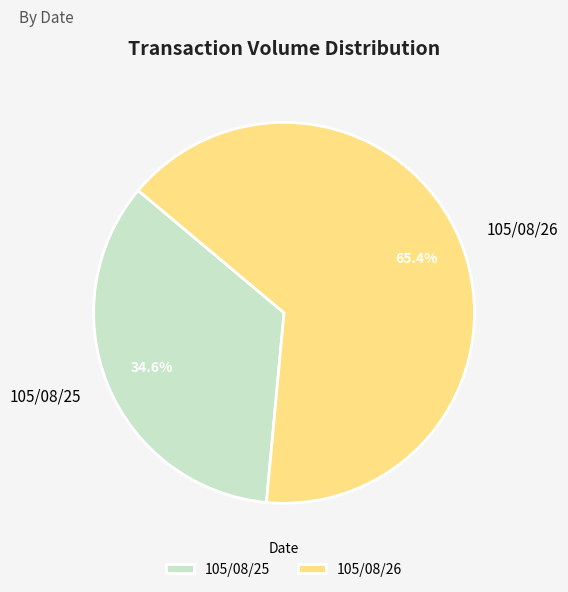

Count the number of slices in the pie.

2